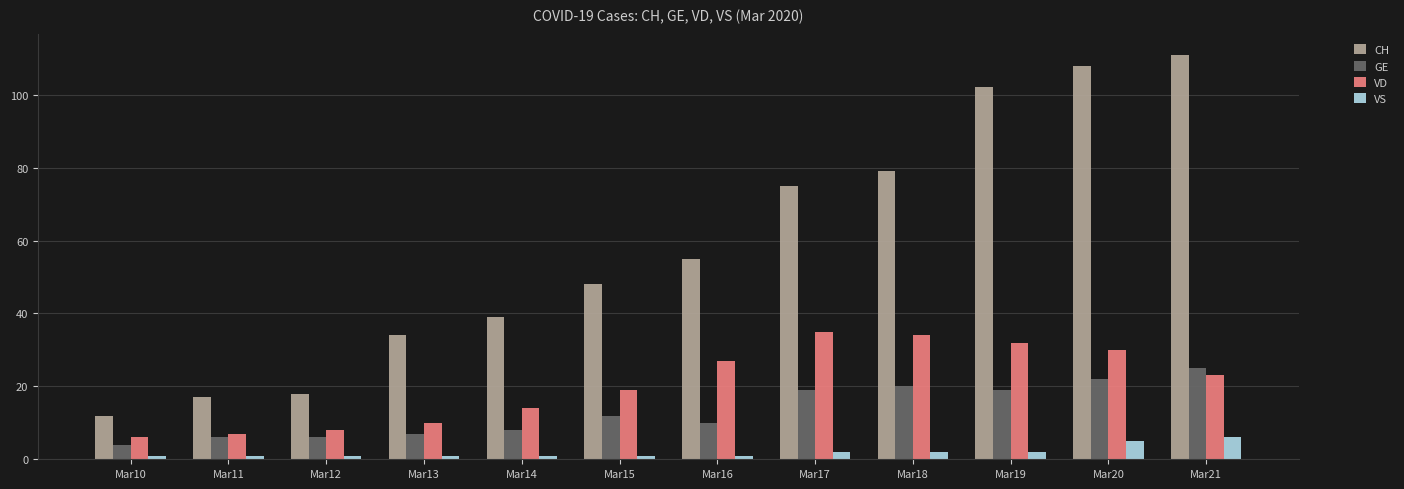

What is the highest value of the GE series?

25